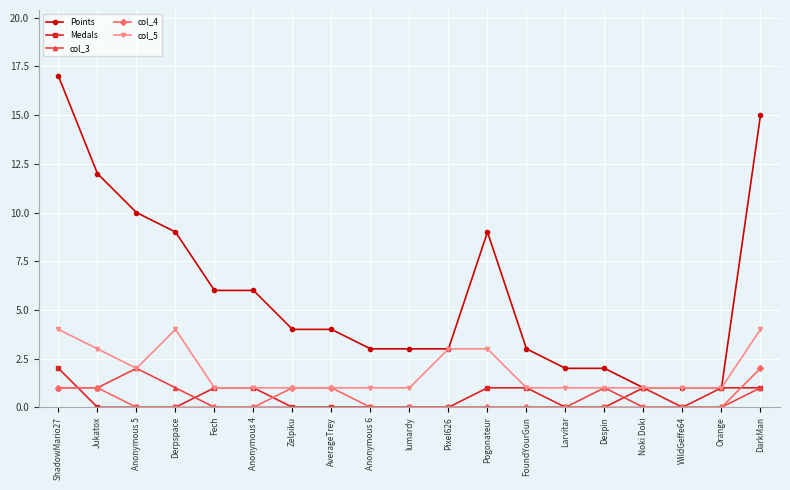

Is the value of col_5 at Derpspace greater than the value of col_3 at Fech?

Yes